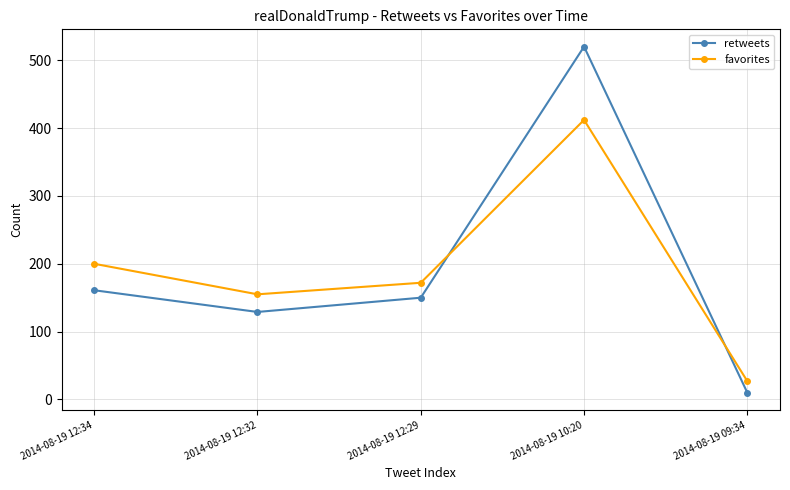

How many data points in favorites are less than 172?

2